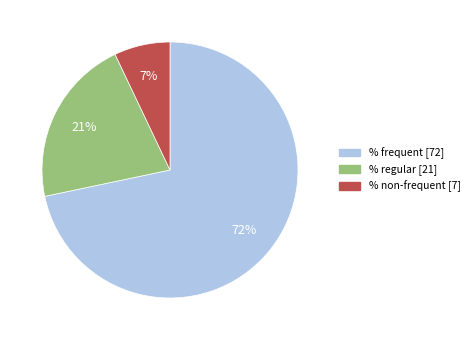

Is there a majority slice in this chart?

Yes